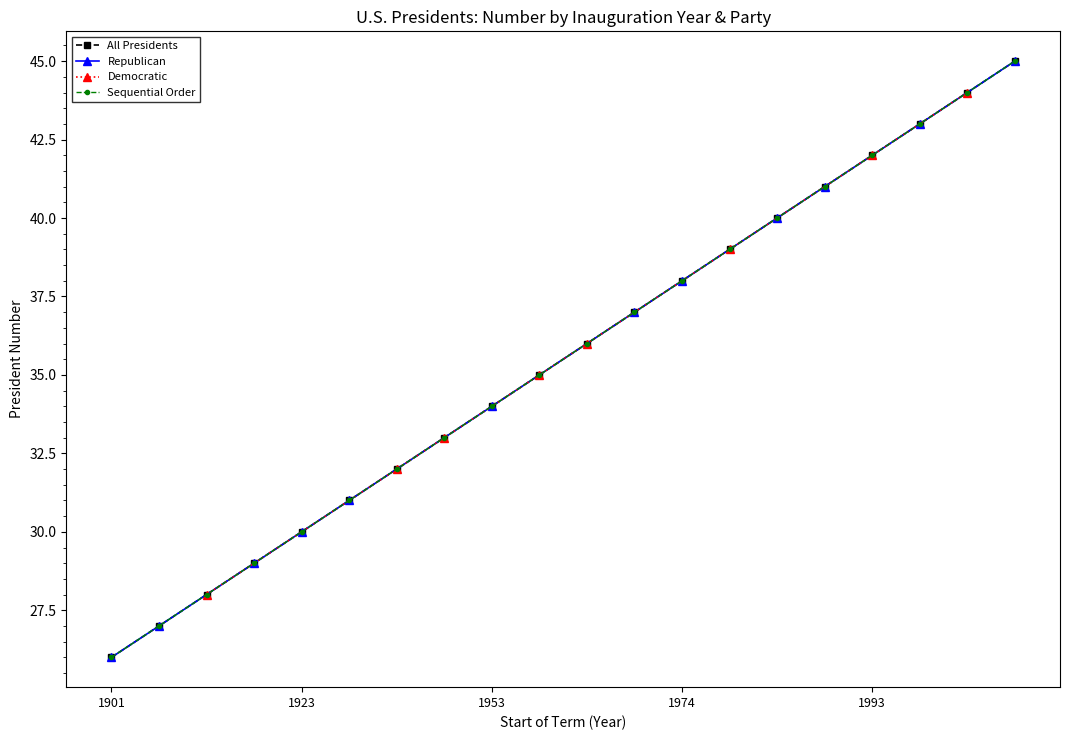

What is the label of the 15th point from the left?

1981-01-20